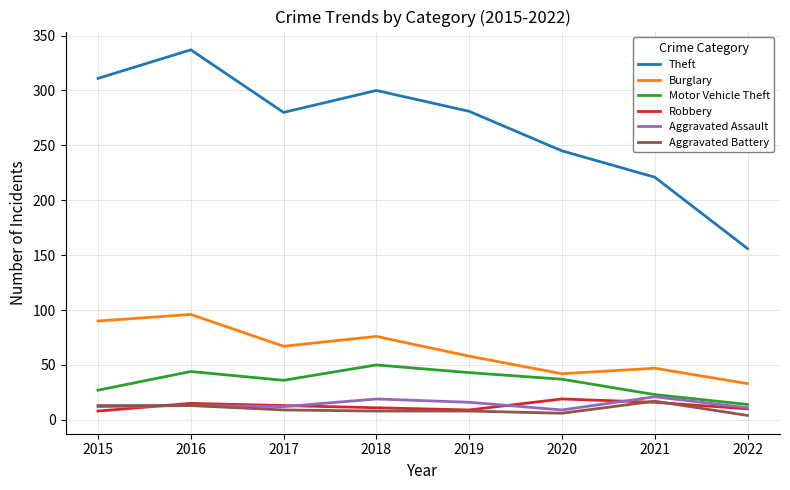

At which category is the sum across all series the highest?

2016